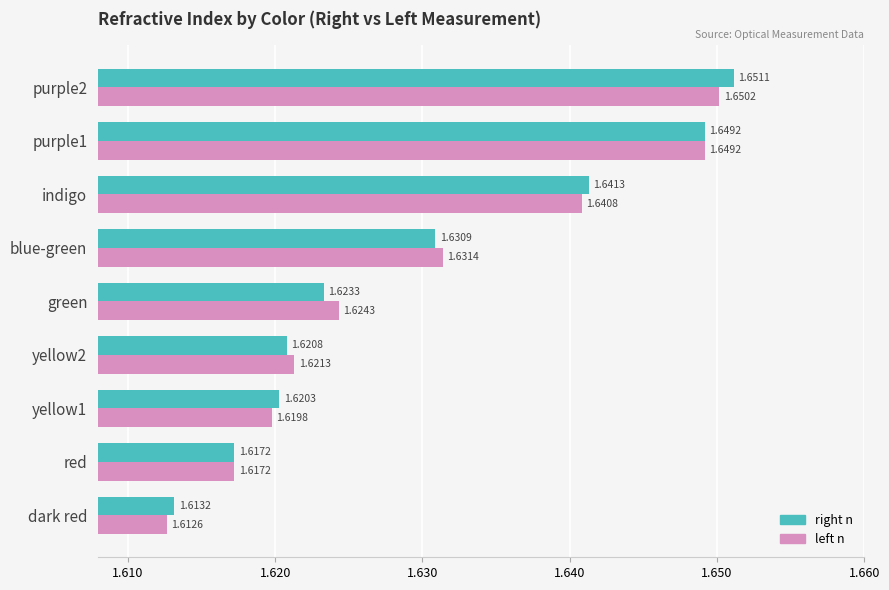

What is the sum of the right n values at purple1 and purple2?

3.3